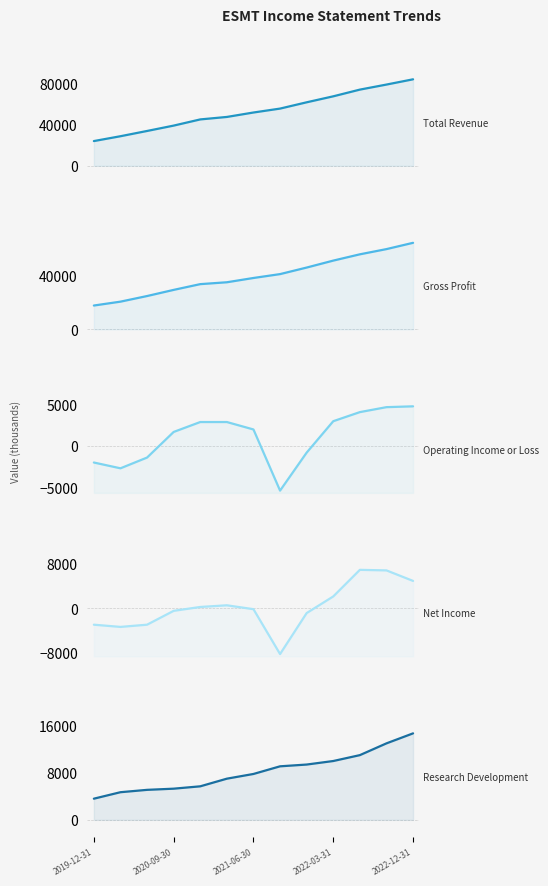

The value of Gross Profit at 8 is 62947. True or false?

False